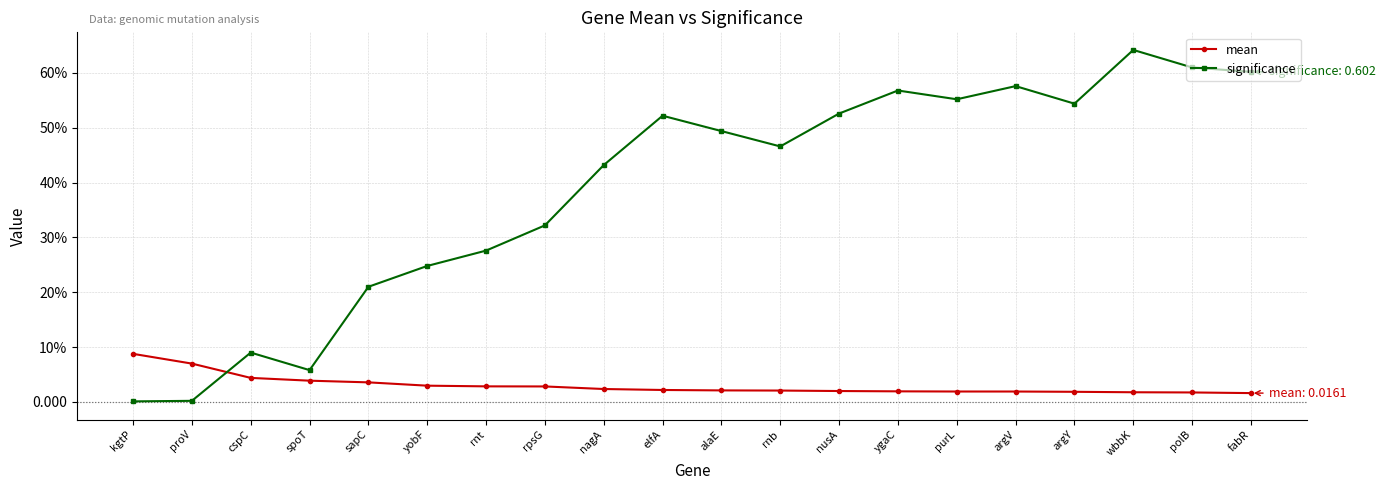

What are all the series names shown in the legend?

mean, significance